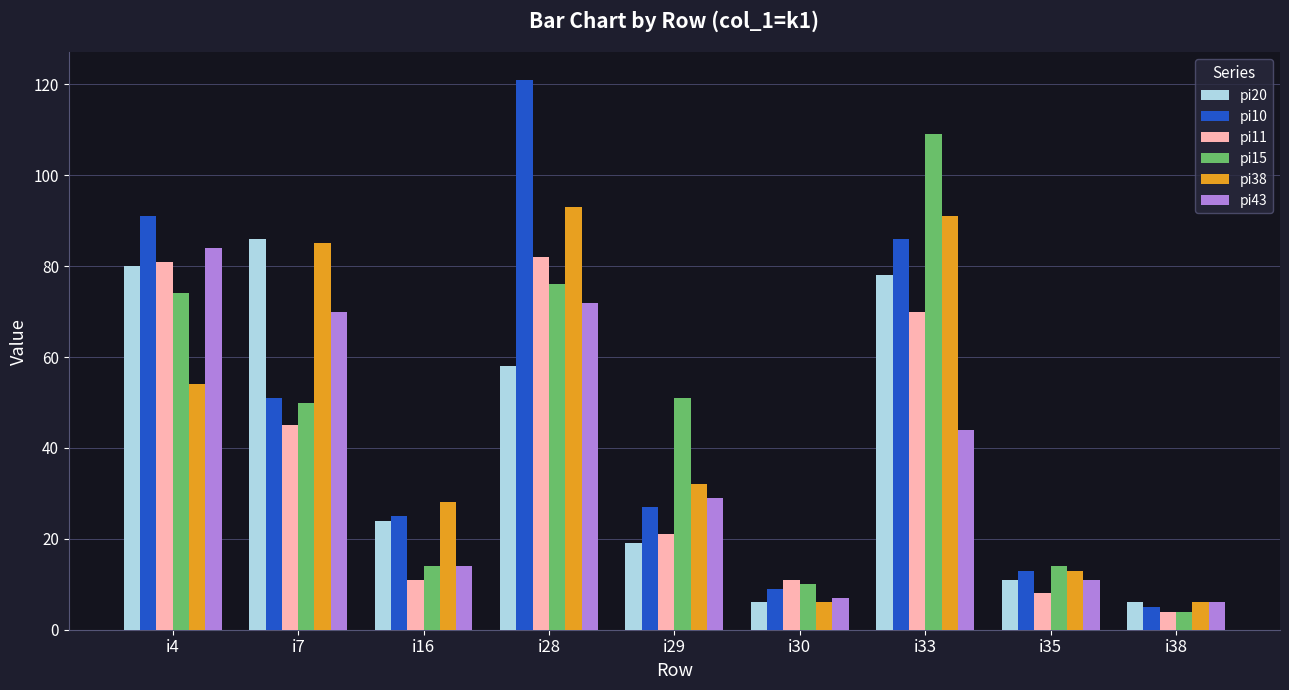

At which label does pi38 first exceed 32?

i4